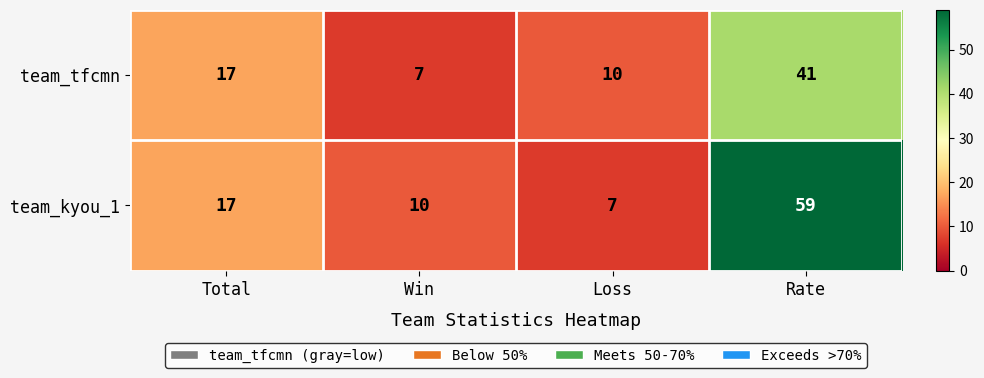

How many data points does each series have?

4